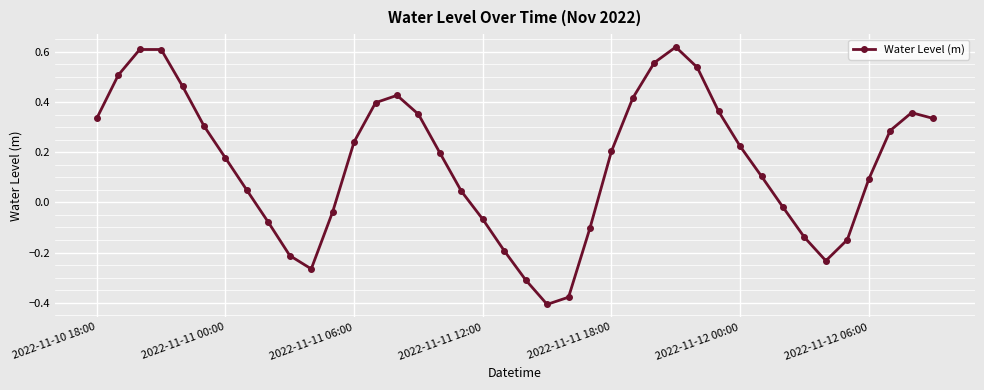

Does the chart display data point markers on the line(s)?

Yes